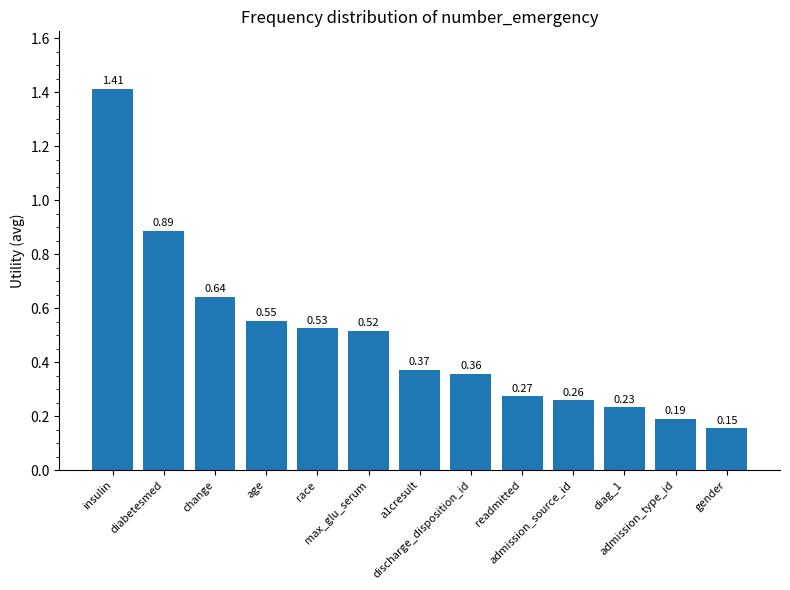

What is the difference between the maximum and minimum values?

1.3